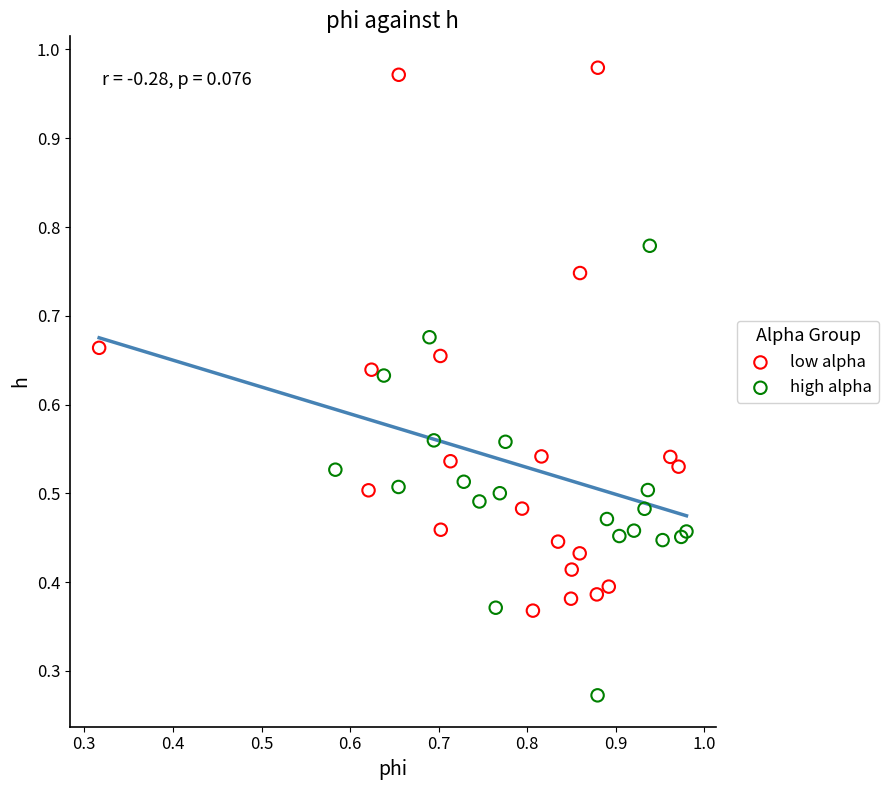

Which series contains the highest Y value?

low alpha